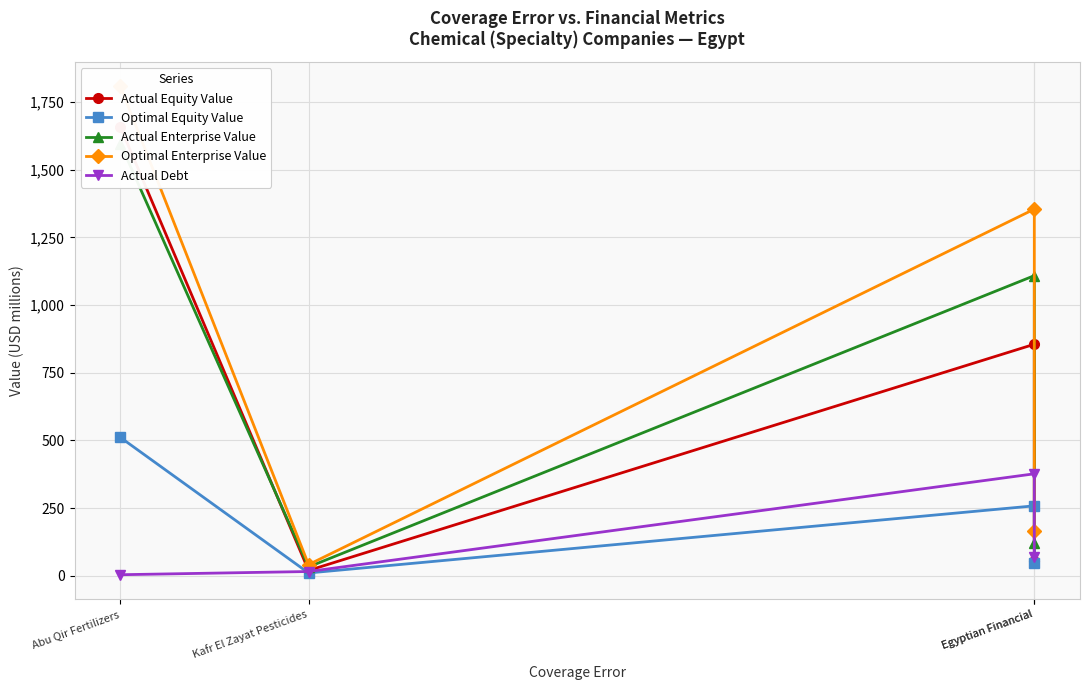

How many interior local valleys does the Optimal Enterprise Value series have?

1